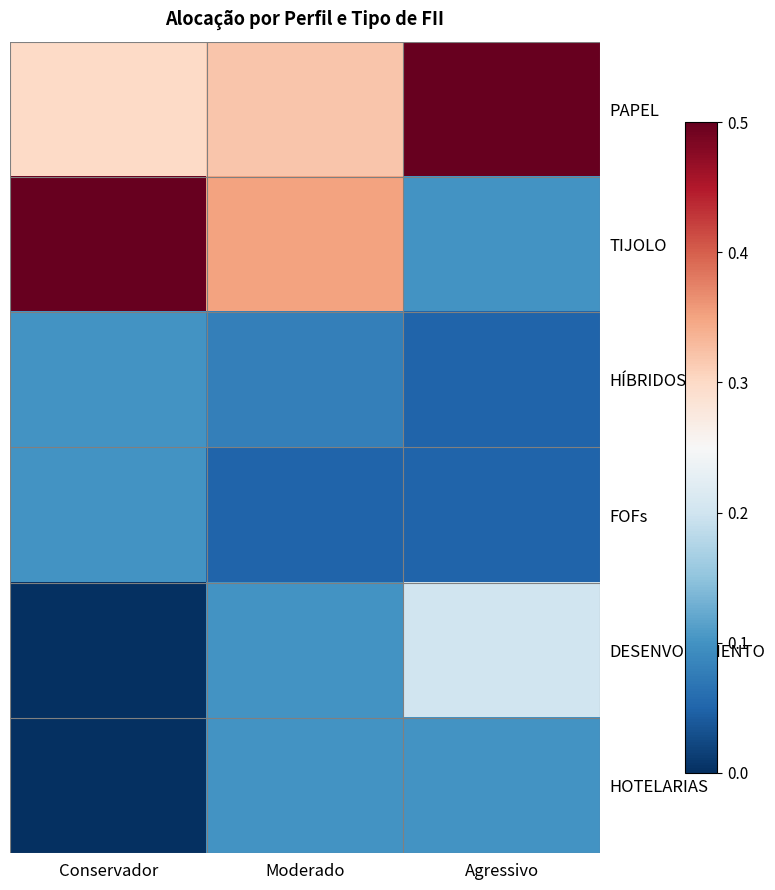

What is the difference between the highest and lowest values at Conservador?

0.5